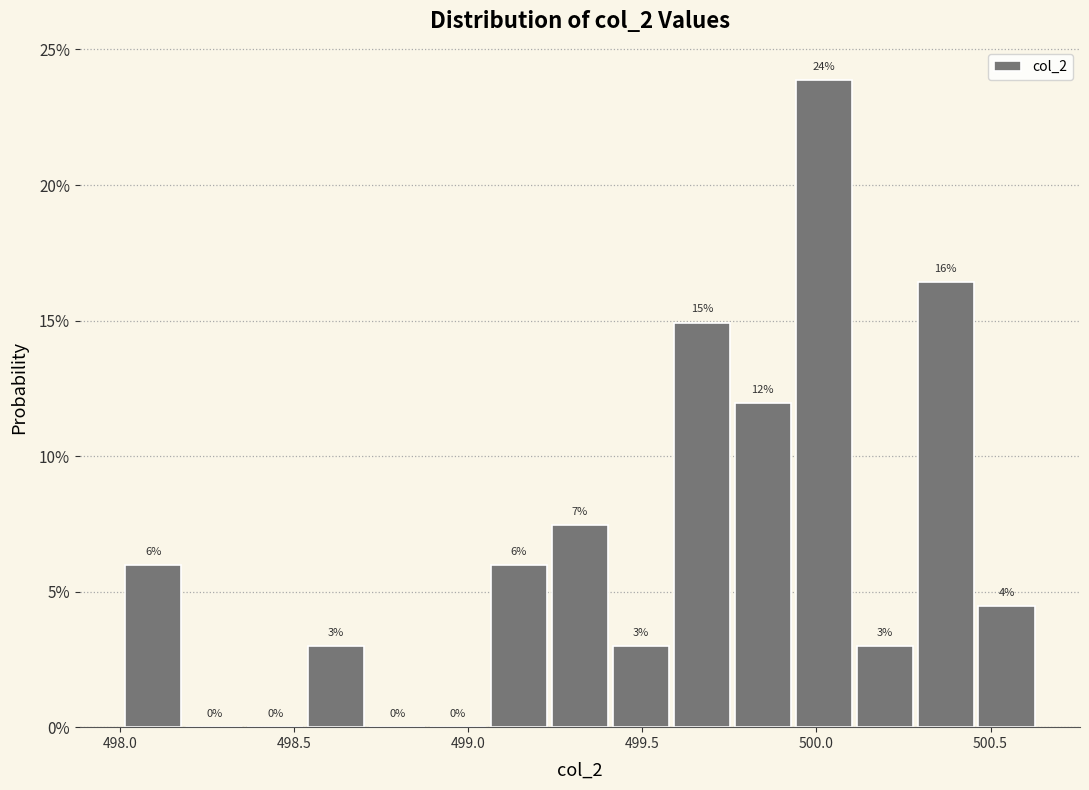

Read against the x-axis, roughly where is the centre of the tallest bar?

500.00